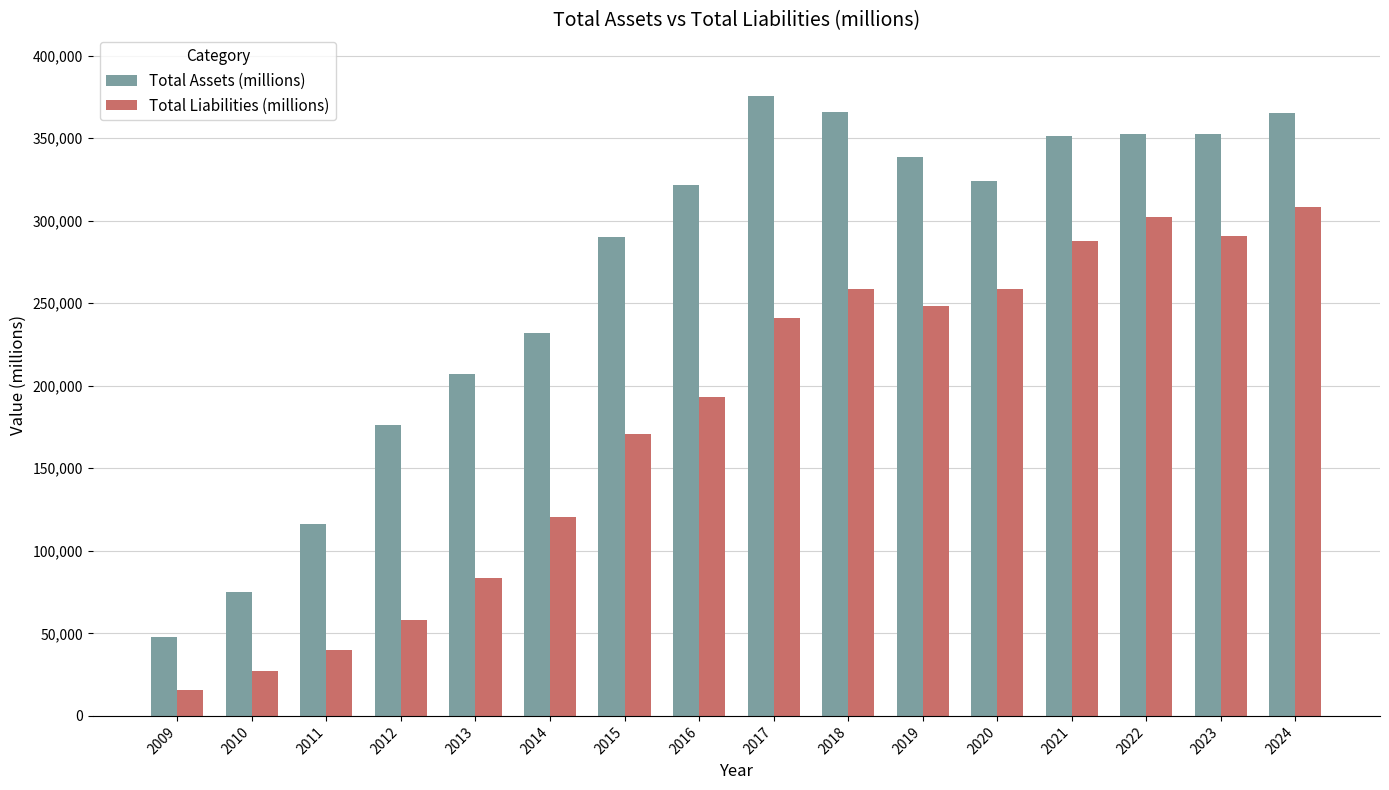

What are all the series names shown in the legend?

Total Assets (millions), Total Liabilities (millions)